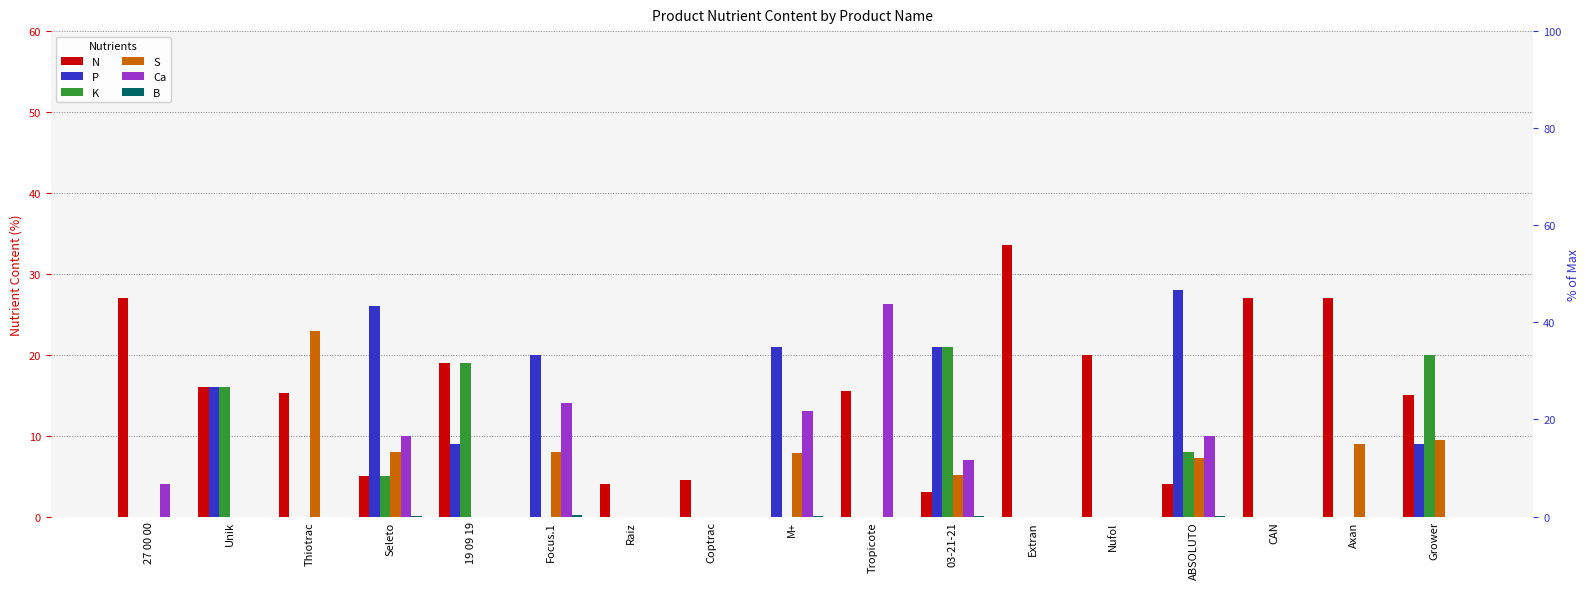

Reading right to left, what are all the values shown in this chart?

N: Grower=15.0	Axan=27.0	CAN=27.0	ABSOLUTO=4.0	Nufol=20.0	Extran=33.5	03-21-21=3.0	Tropicote=15.5	M+=0.0	Coptrac=4.5	Raiz=4.0	Focus.1=0.0	19 09 19=19.0	Seleto=5.0	Thiotrac=15.3	Unik=16.0	27 00 00=27.0
P: Grower=9.0	Axan=0.0	CAN=0.0	ABSOLUTO=28.0	Nufol=0.0	Extran=0.0	03-21-21=21.0	Tropicote=0.0	M+=21.0	Coptrac=0.0	Raiz=0.0	Focus.1=20.0	19 09 19=9.0	Seleto=26.0	Thiotrac=0.0	Unik=16.0	27 00 00=0.0
K: Grower=20.0	Axan=0.0	CAN=0.0	ABSOLUTO=8.0	Nufol=0.0	Extran=0.0	03-21-21=21.0	Tropicote=0.0	M+=0.0	Coptrac=0.0	Raiz=0.0	Focus.1=0.0	19 09 19=19.0	Seleto=5.0	Thiotrac=0.0	Unik=16.0	27 00 00=0.0
S: Grower=9.5	Axan=9.0	CAN=0.0	ABSOLUTO=7.2	Nufol=0.0	Extran=0.0	03-21-21=5.1	Tropicote=0.0	M+=7.8	Coptrac=0.0	Raiz=0.0	Focus.1=8.0	19 09 19=0.0	Seleto=8.0	Thiotrac=22.9	Unik=0.0	27 00 00=0.0
Ca: Grower=0.0	Axan=0.0	CAN=0.0	ABSOLUTO=10.0	Nufol=0.0	Extran=0.0	03-21-21=7.0	Tropicote=26.3	M+=13.0	Coptrac=0.0	Raiz=0.0	Focus.1=14.0	19 09 19=0.0	Seleto=10.0	Thiotrac=0.0	Unik=0.0	27 00 00=4.0
B: Grower=0.0	Axan=0.0	CAN=0.0	ABSOLUTO=0.0	Nufol=0.0	Extran=0.0	03-21-21=0.0	Tropicote=0.0	M+=0.1	Coptrac=0.0	Raiz=0.0	Focus.1=0.1	19 09 19=0.0	Seleto=0.0	Thiotrac=0.0	Unik=0.0	27 00 00=0.0